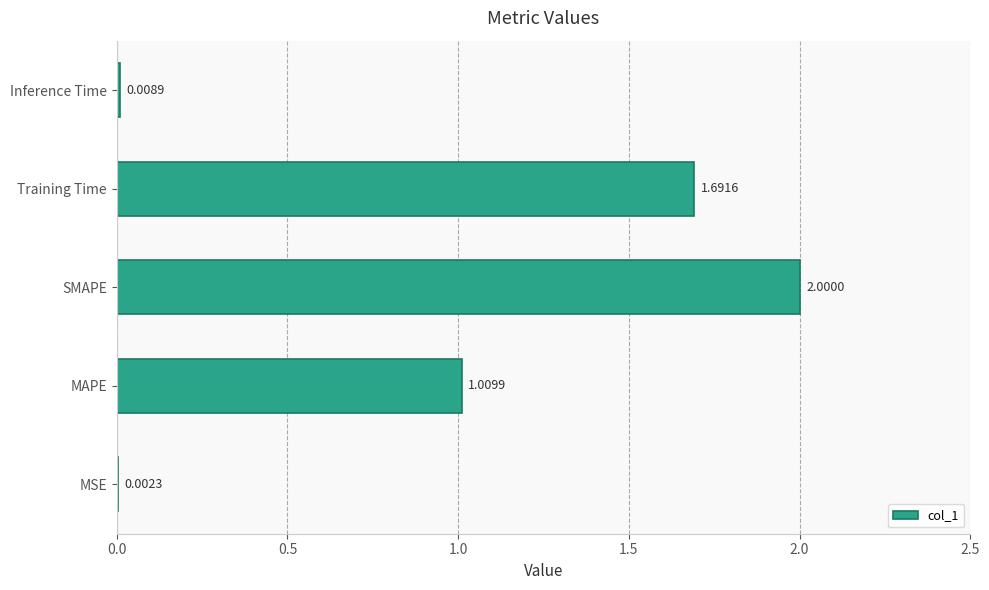

Where is the data nearest to the value 1?

MAPE